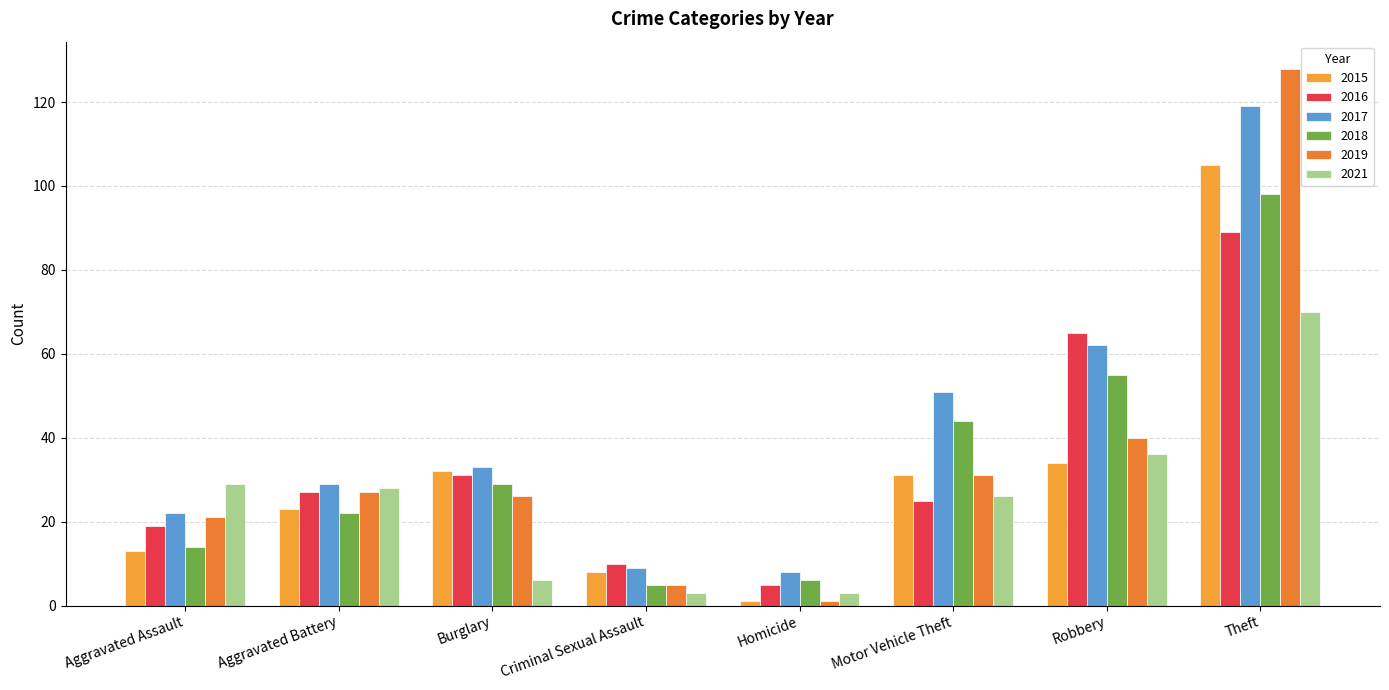

Does the chart contain stacked bars?

No